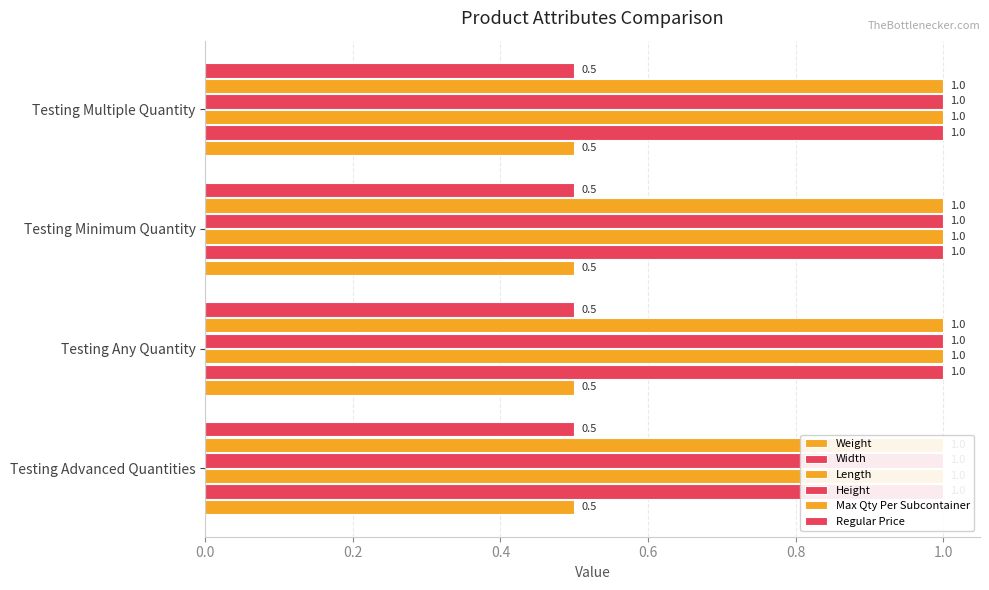

Is the value of Max Qty Per Subcontainer at Testing Any Quantity greater than the value of Regular Price at Testing Any Quantity?

Yes